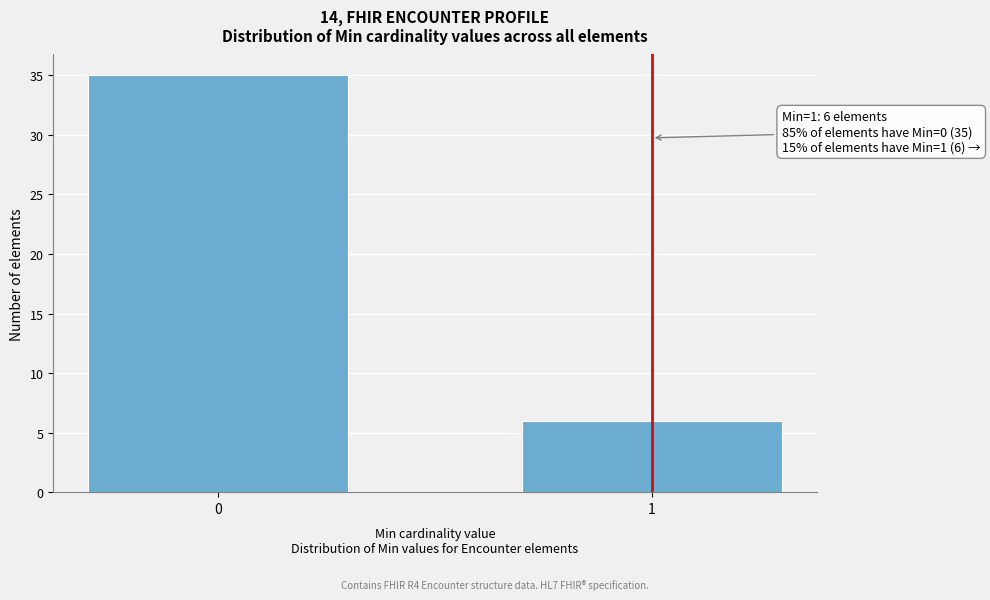

Reading right to left, what are all the values shown in this chart?

1=6	0=35